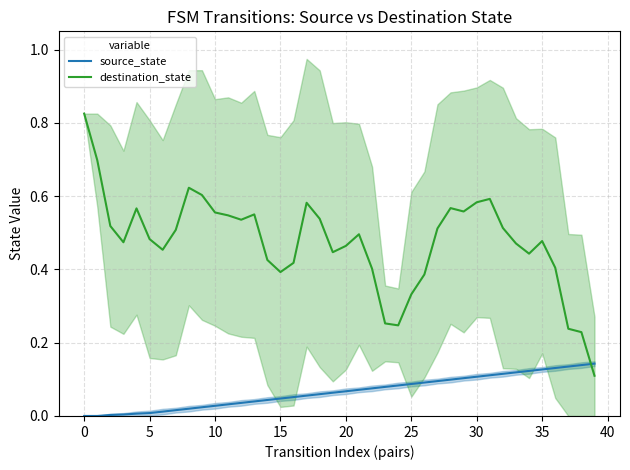

What are all the series names shown in the legend?

source_state, destination_state